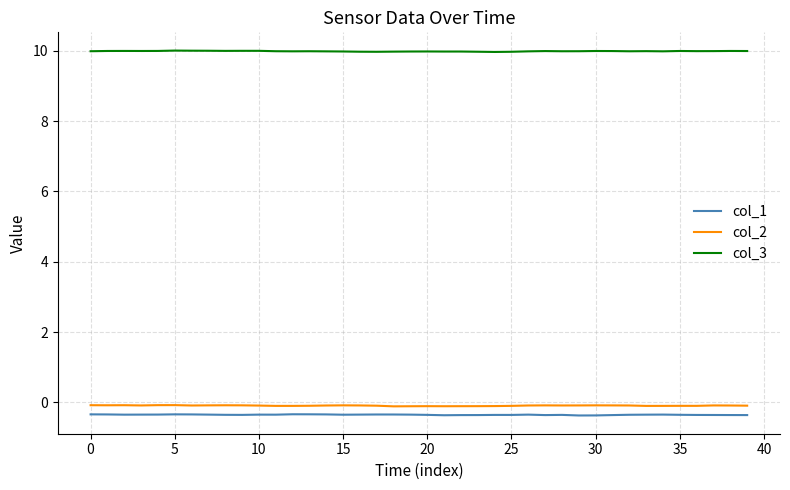

True or false: col_3 and col_1 cross at least once.

False